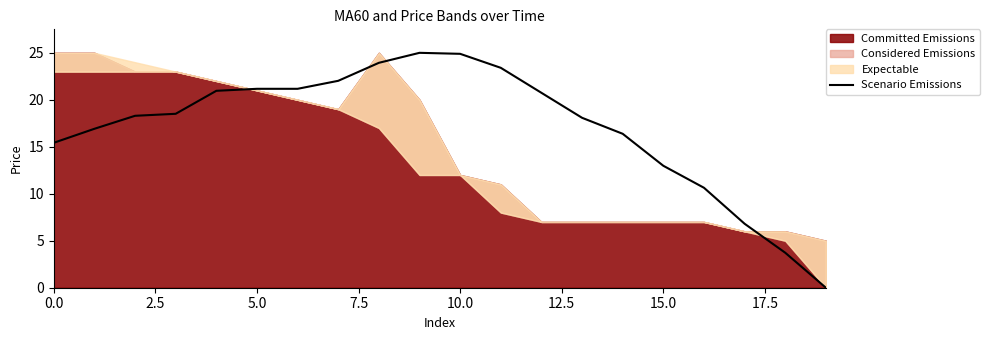

At which label is the value closest to 12?

15